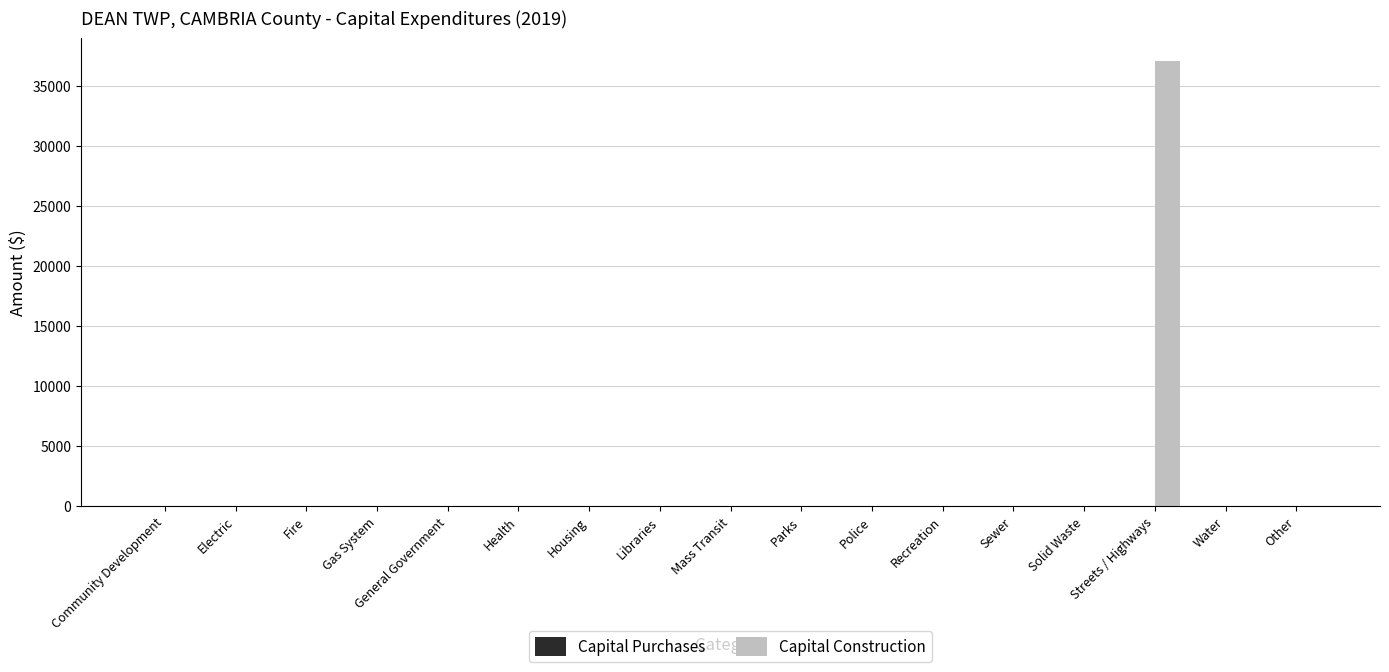

What is the sum of all values?

37154